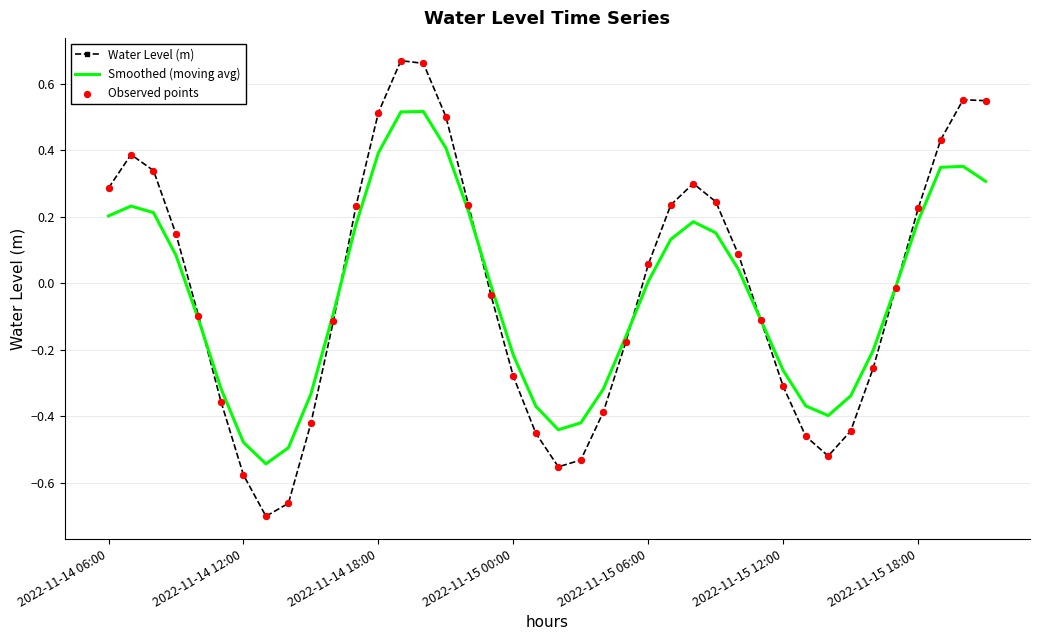

Which series has the largest range (max minus min)?

Water Level (m)